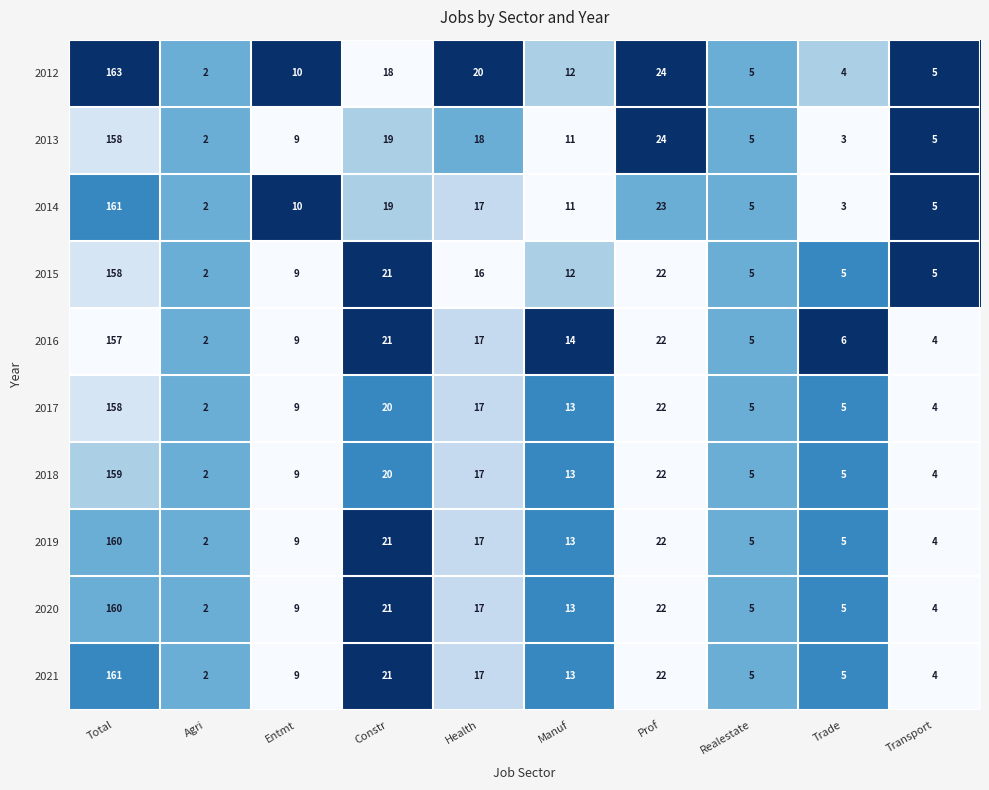

Which series has the largest range (max minus min)?

2012